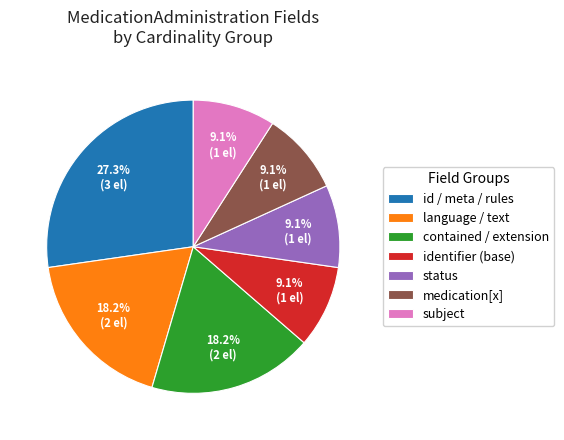

Is there any slice that represents more than half of the pie?

No